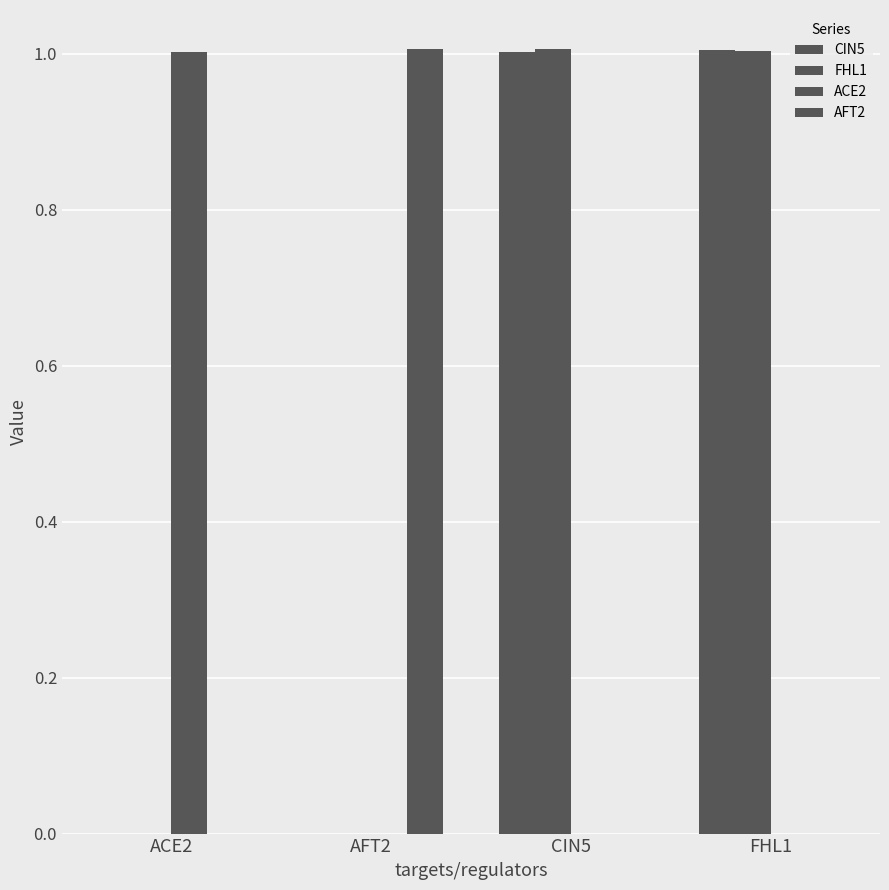

How many groups of bars are there?

4